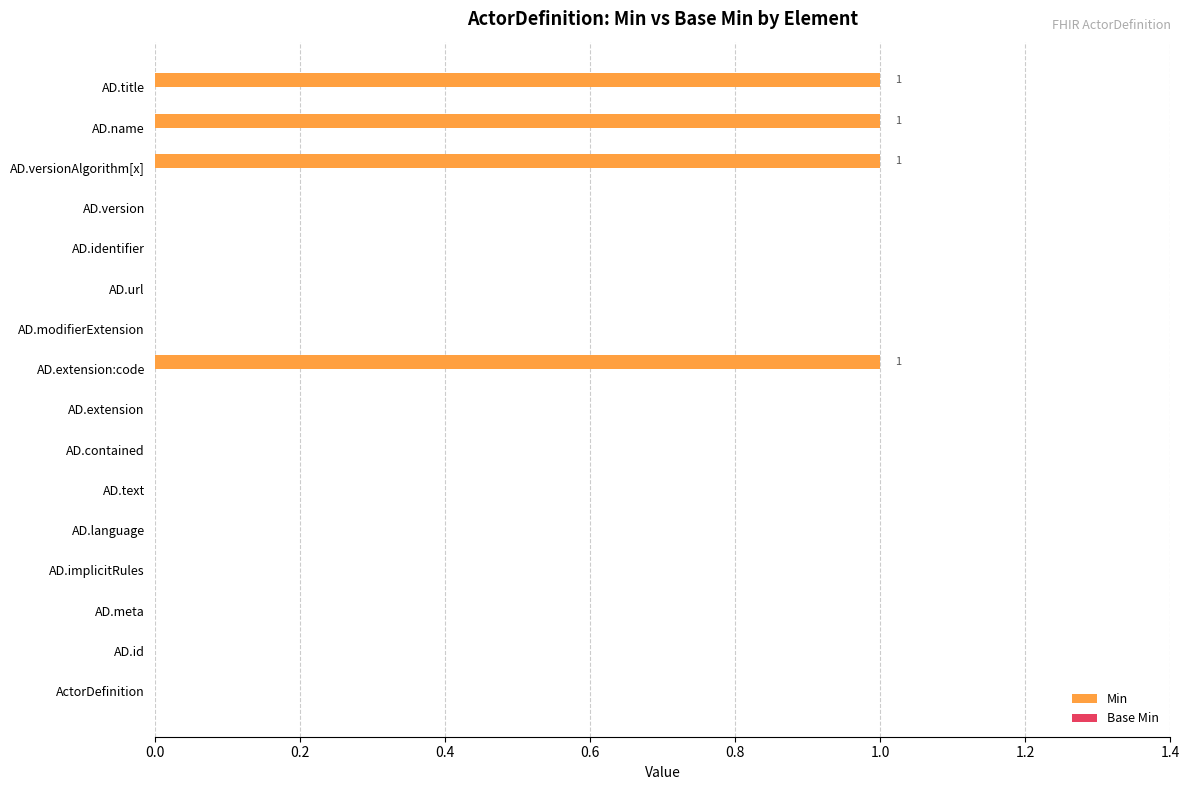

True or false: the data shows 0 at AD.implicitRules.

True